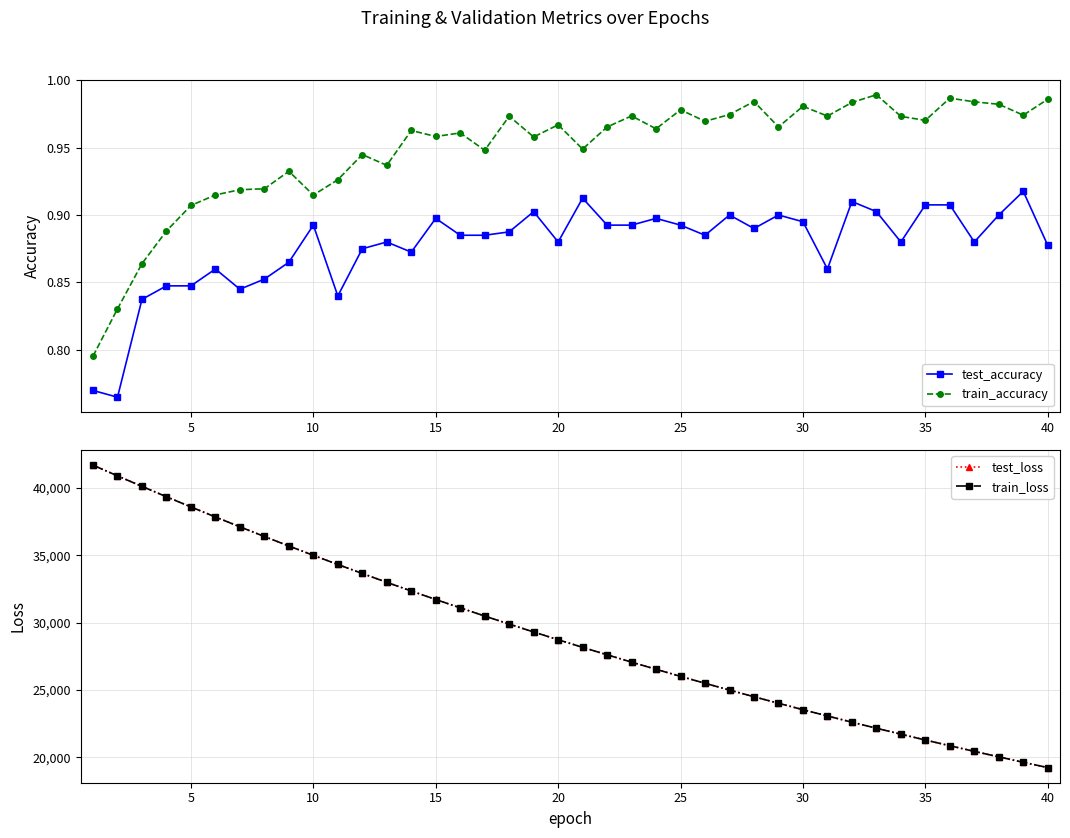

How many categories are shown in the chart?

40